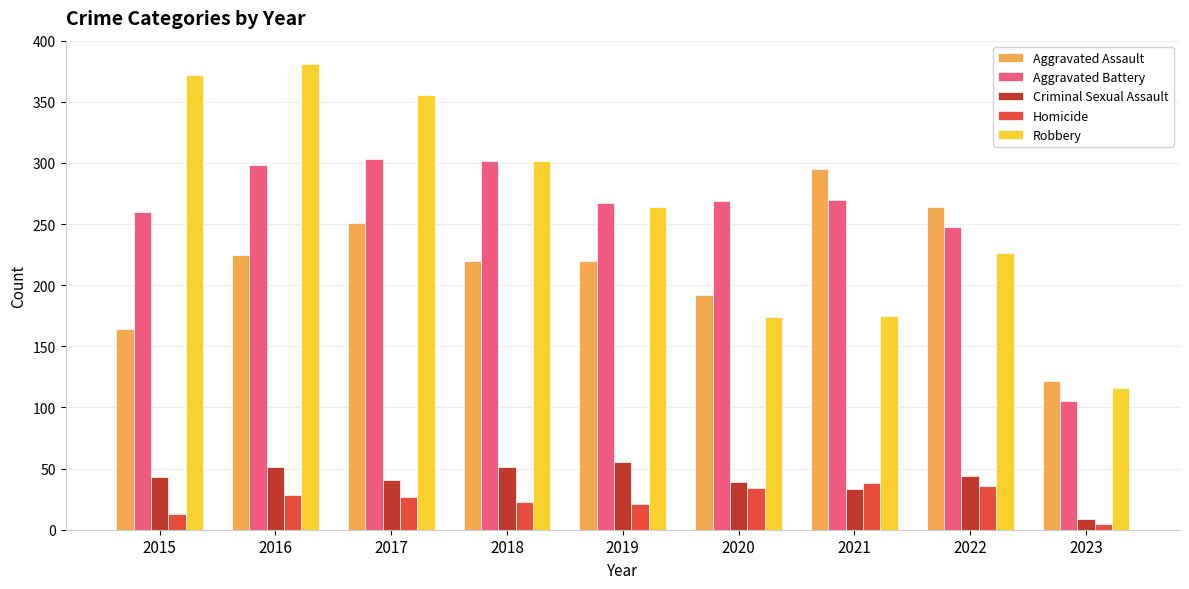

The value of Aggravated Assault at 2021 is 184. True or false?

False